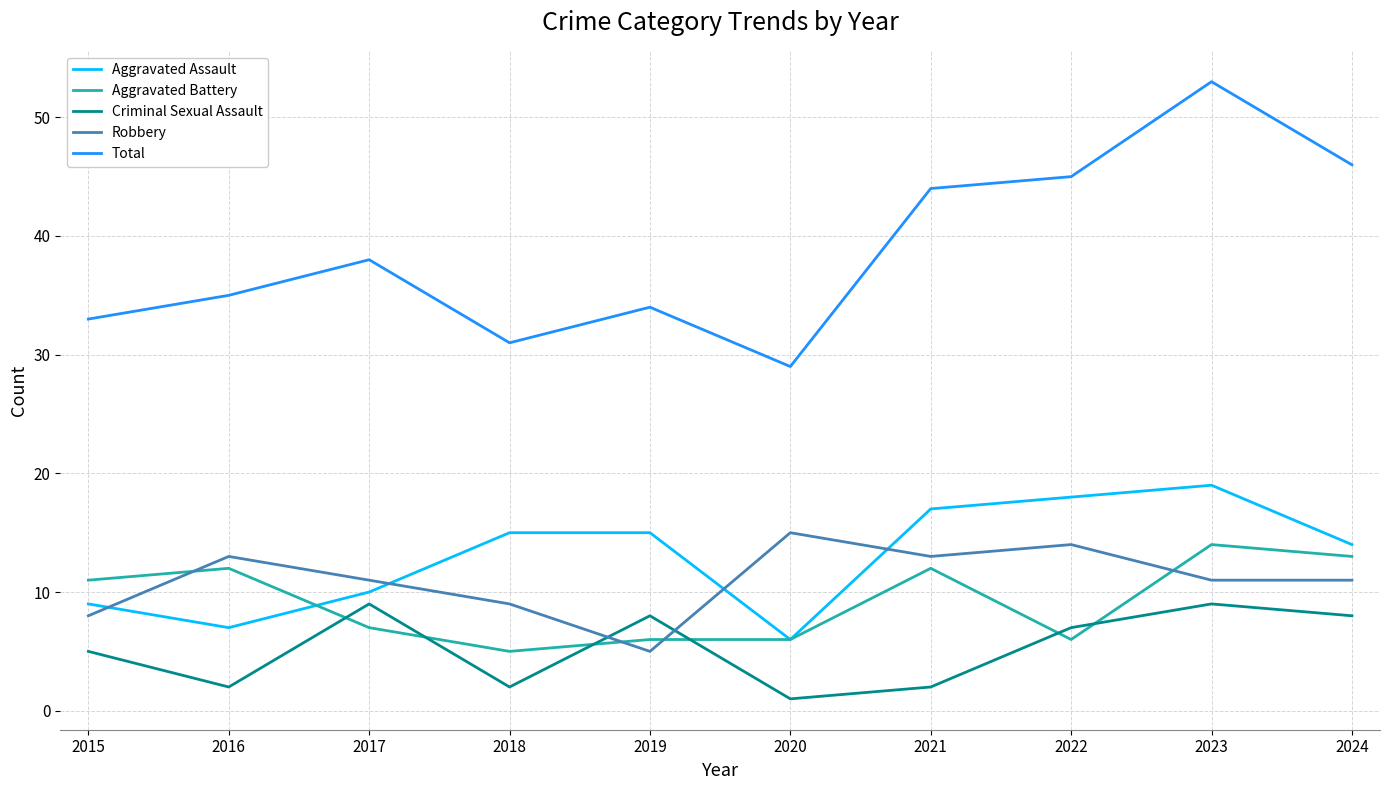

What is the spread (max minus min) of values at 2017?

31